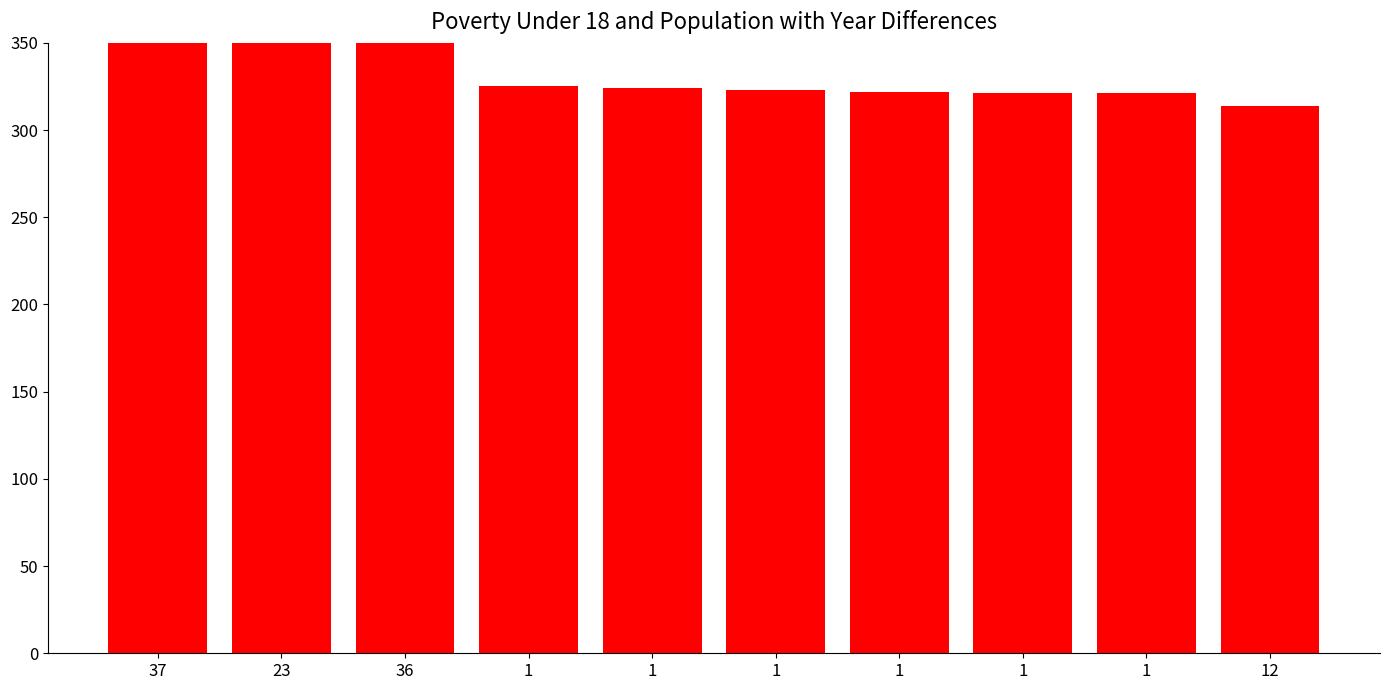

What is the label of the 10th bar from the right?

37